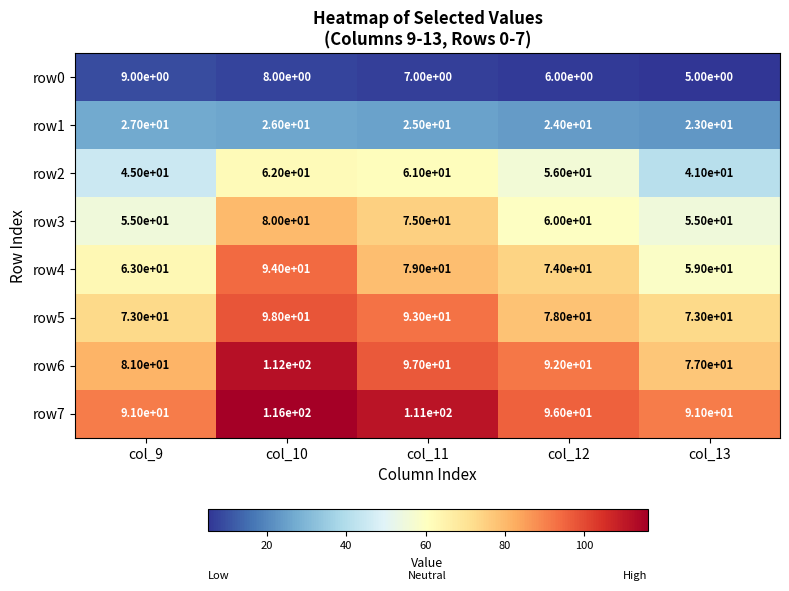

Rank the categories by row4 value from lowest to highest.

col_13, col_9, col_12, col_11, col_10